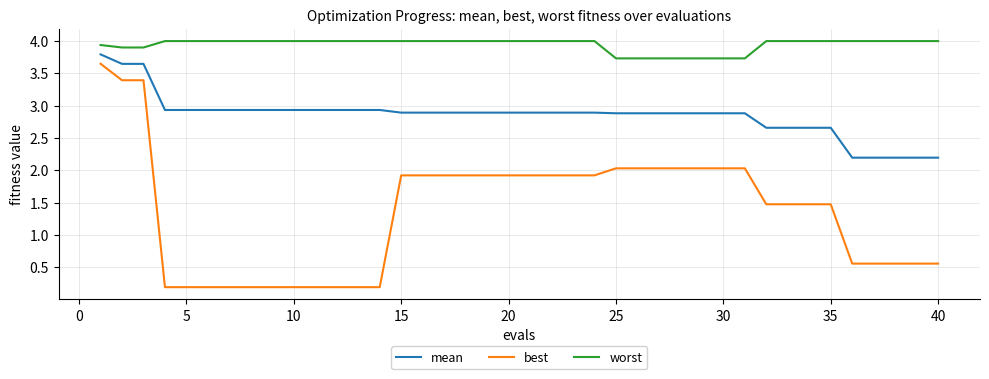

Which series has the largest total across all categories?

worst